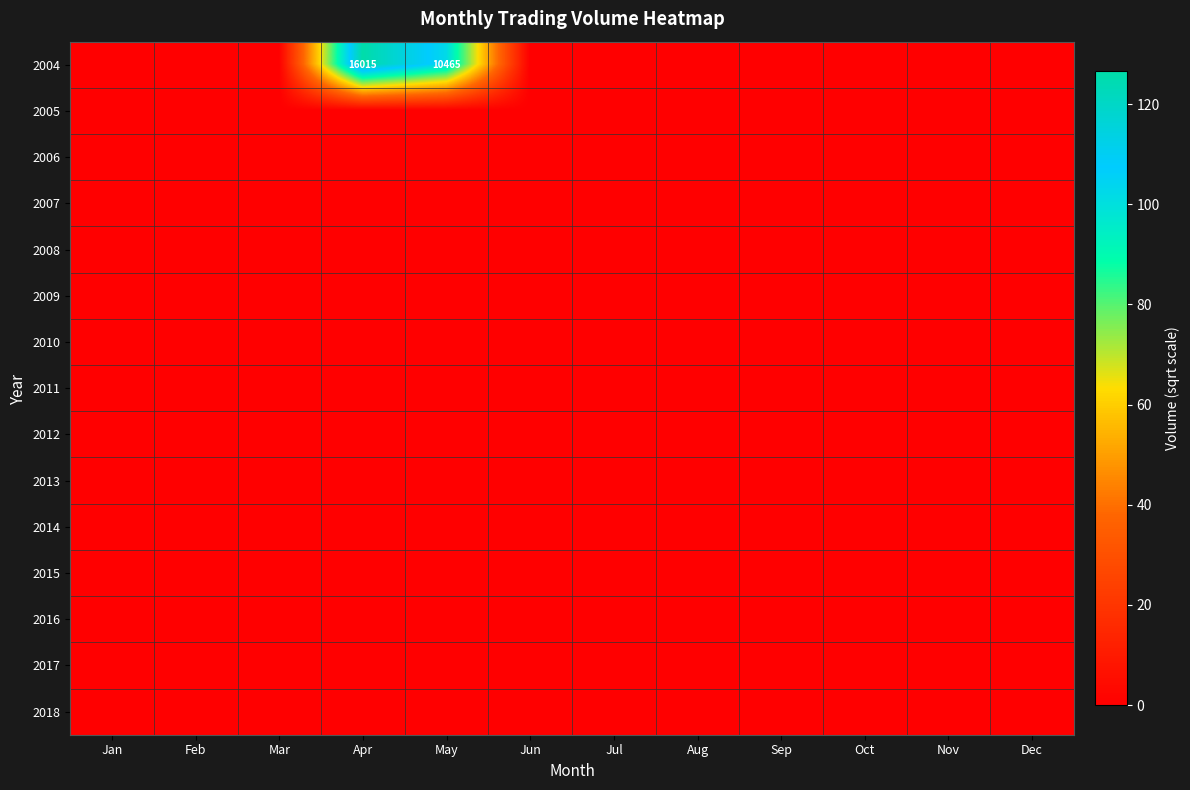

The value of 2012 at Nov is 0.0. True or false?

True